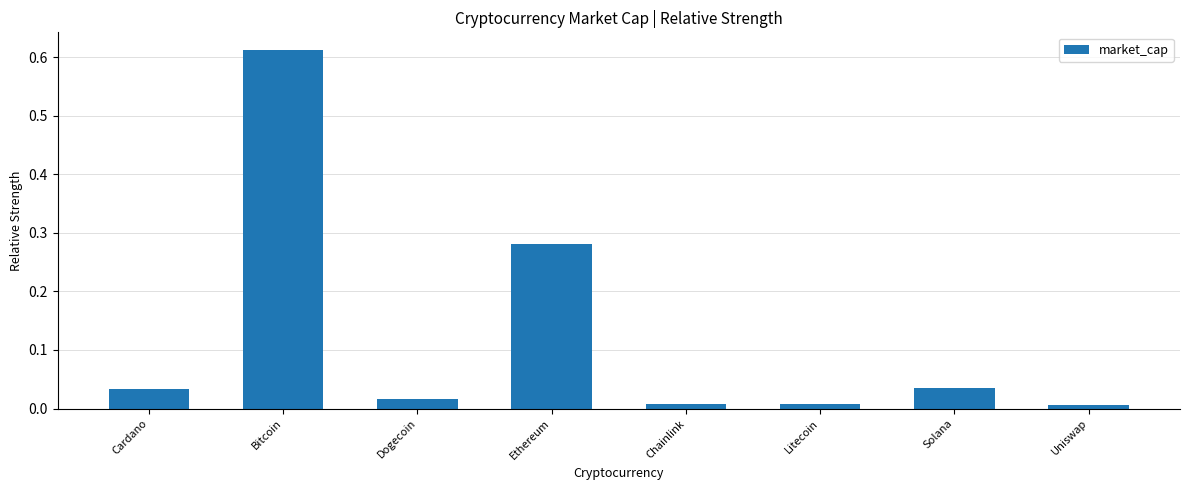

What is the label of the 8th bar from the right?

Cardano